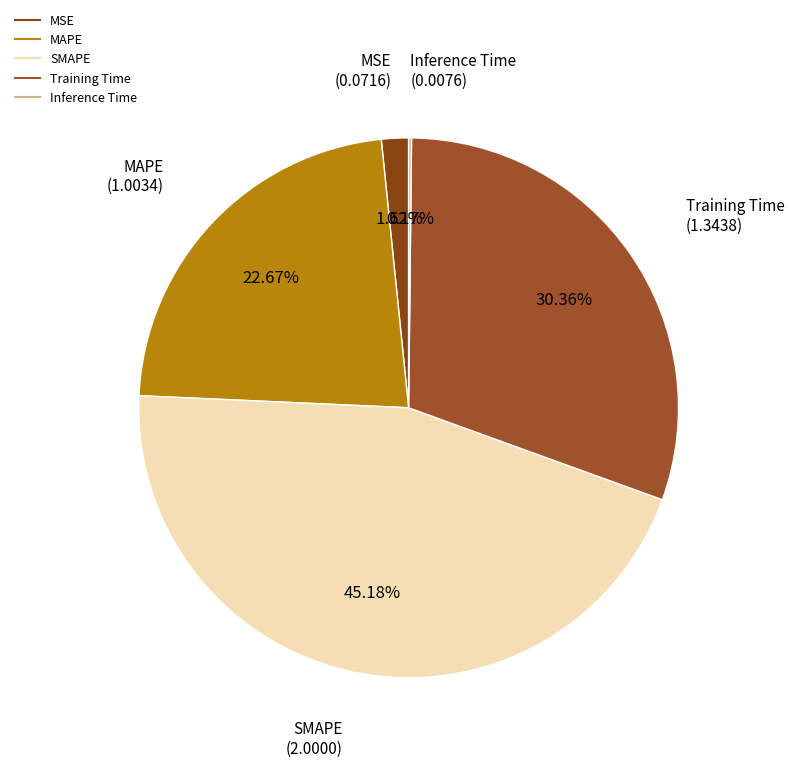

Which category has the biggest portion of the pie?

SMAPE